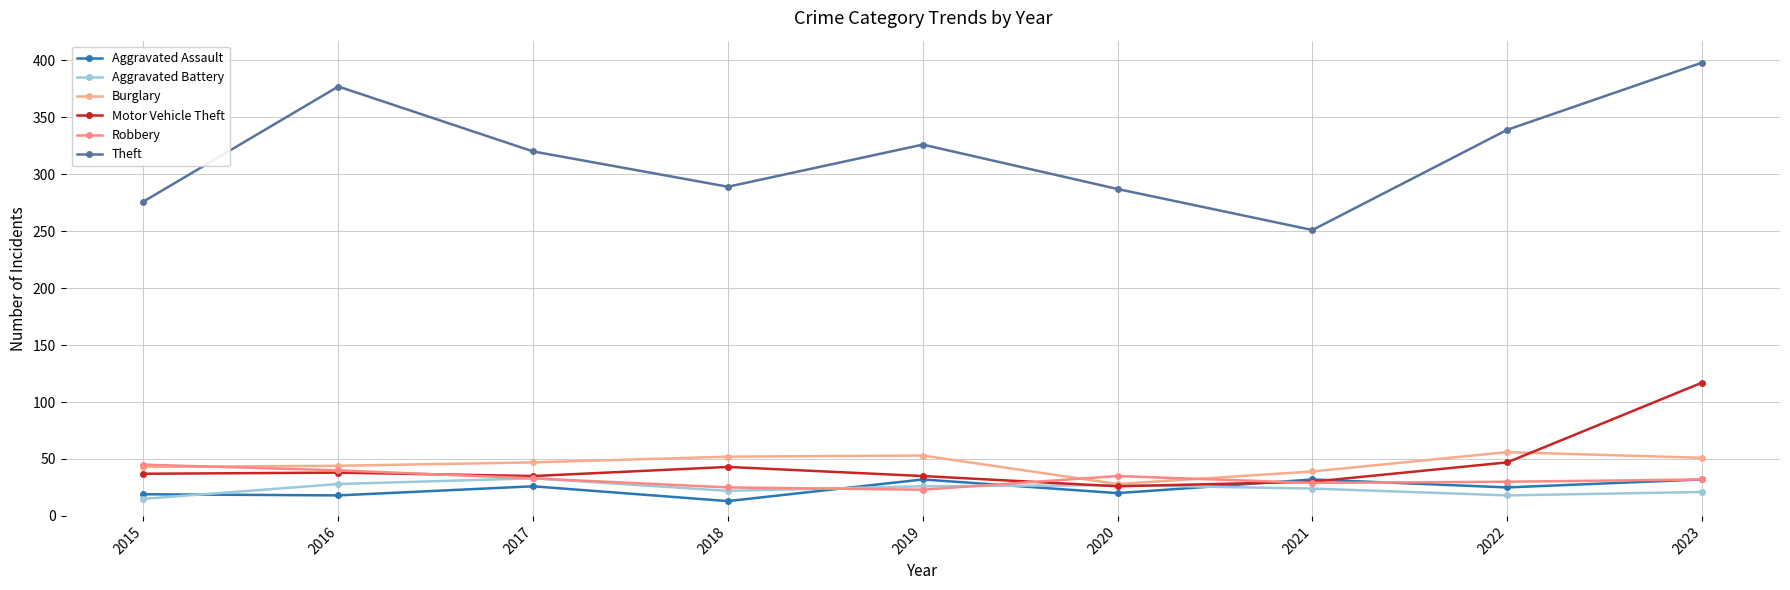

What is the difference between the highest and lowest values at 2023?

377